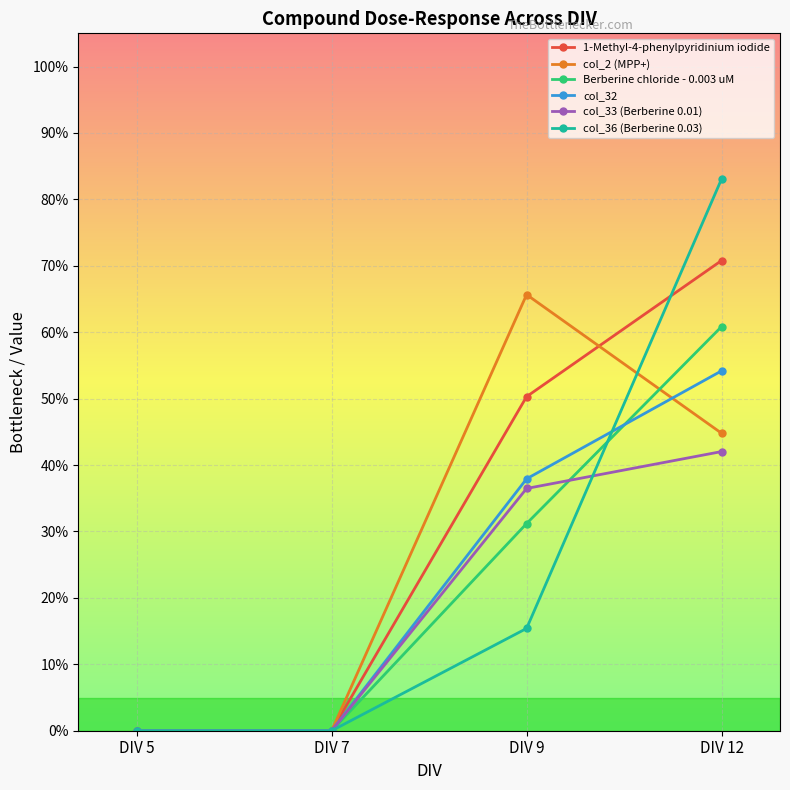

What are all the series names shown in the legend?

1-Methyl-4-phenylpyridinium iodide, col_2 (MPP+), Berberine chloride - 0.003 uM, col_32, col_33 (Berberine 0.01), col_36 (Berberine 0.03)